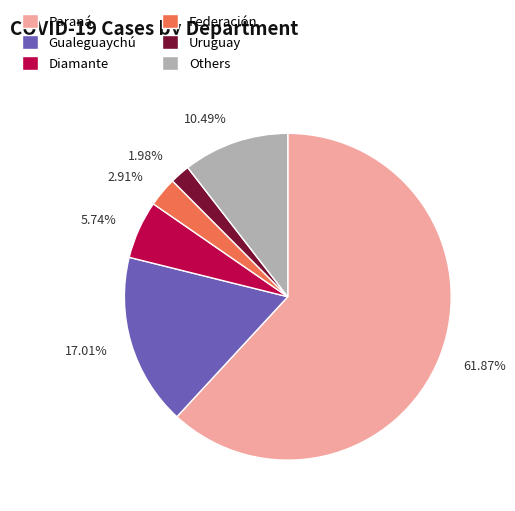

Approximately how many times larger is the value at Others compared to Federación?

3.6